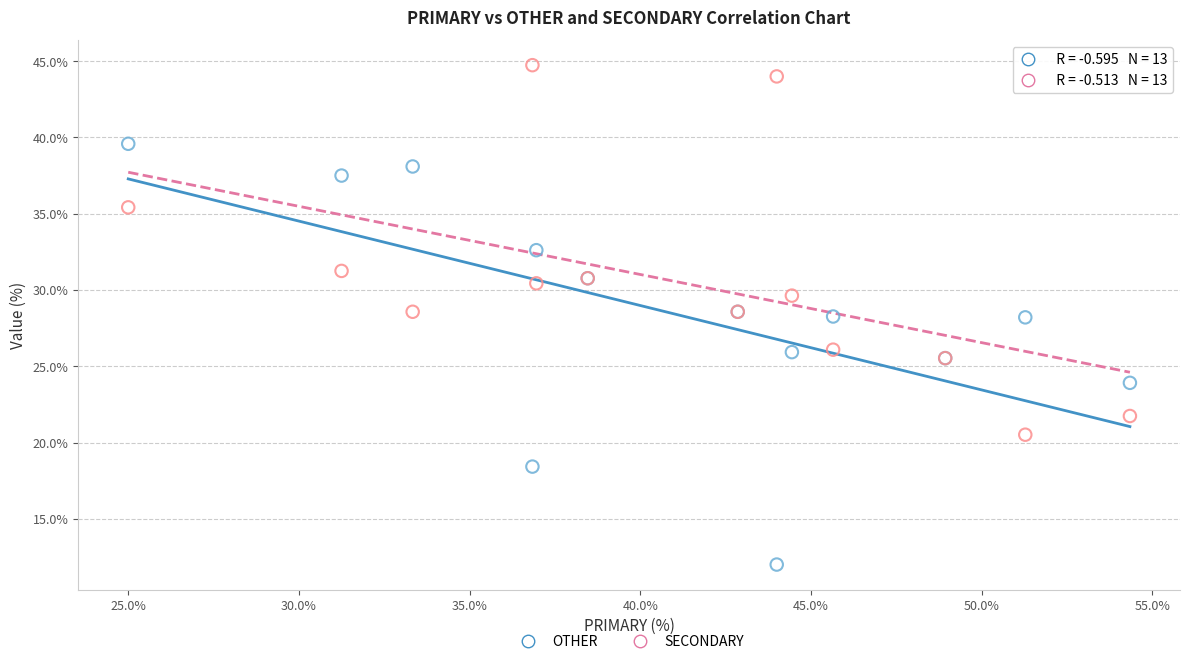

Which series has the largest Y range (max minus min)?

OTHER